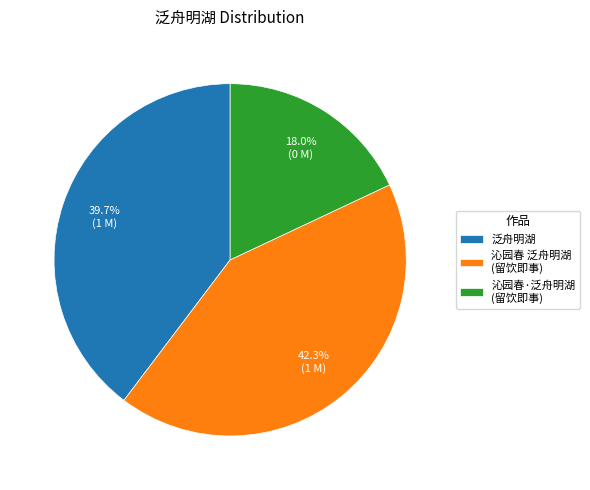

Between 沁园春 泛舟明湖 (留饮即事) and 泛舟明湖, which is larger?

沁园春 泛舟明湖 (留饮即事)